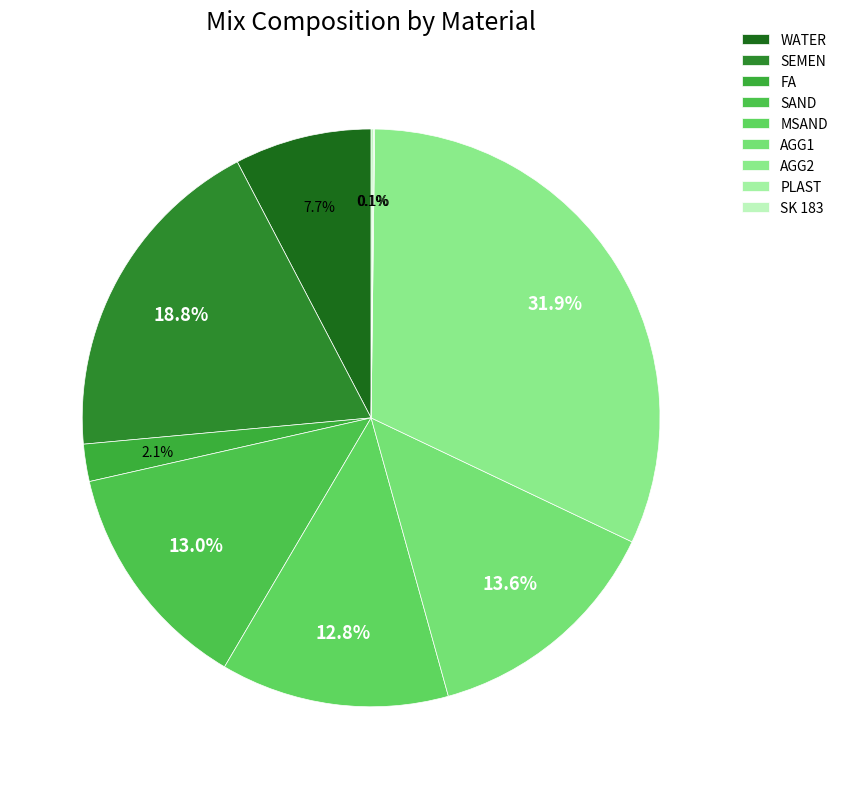

Which category has the biggest portion of the pie?

AGG2